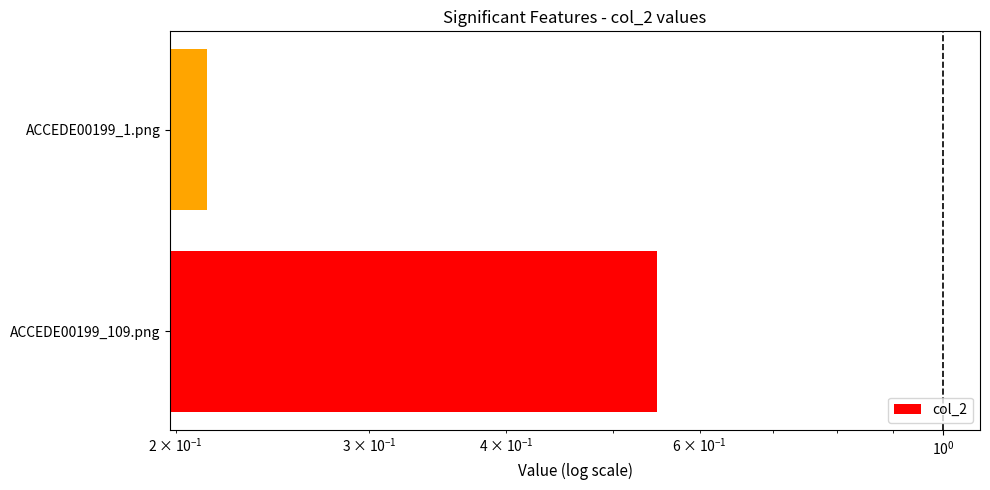

Reading left to right, list all the values displayed in this chart.

0.5	0.2